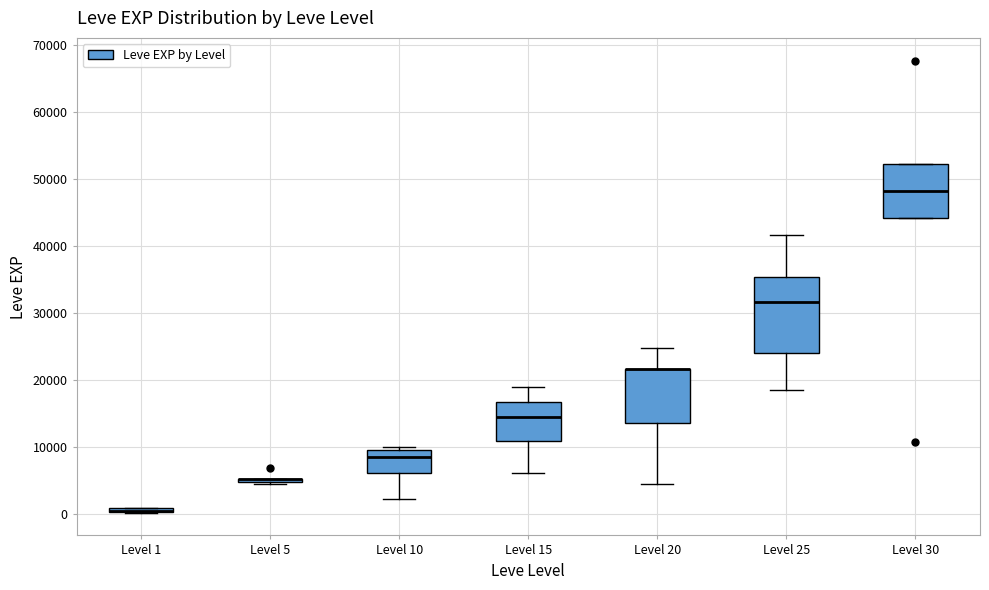

Comparing the boxes themselves (not the whiskers), which one is the tallest?

Level 25